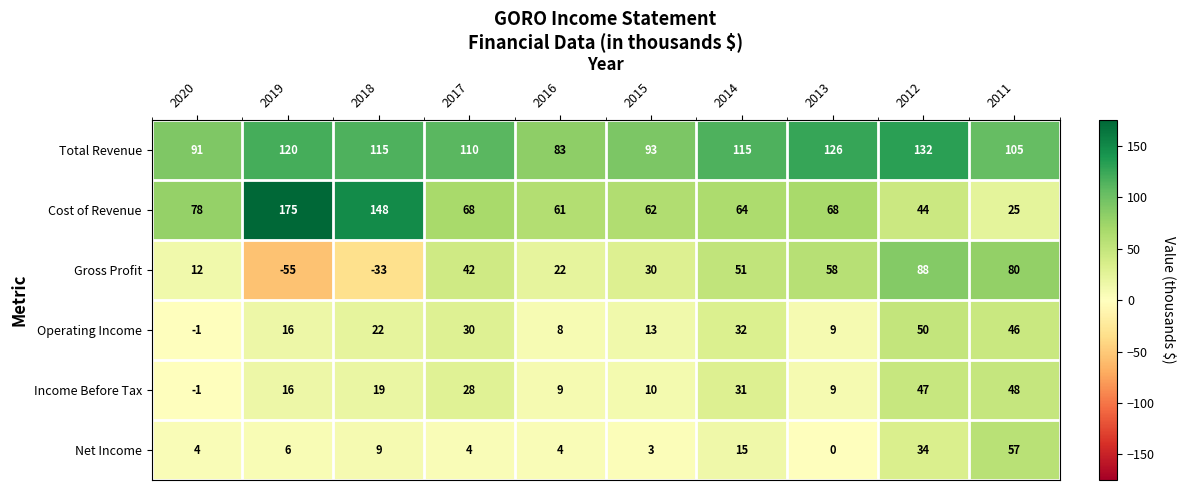

How many series are shown in this chart?

6